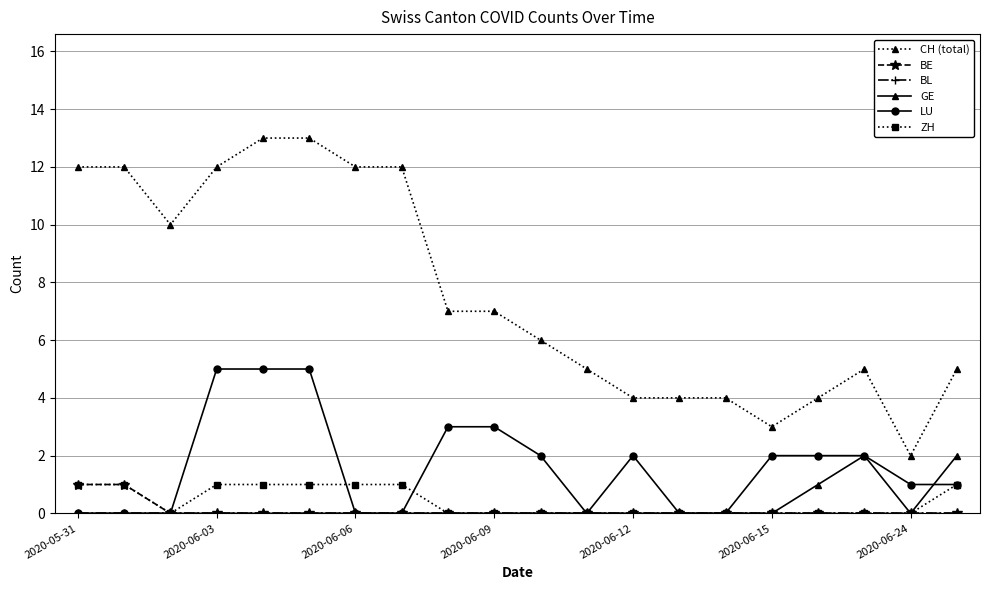

What is the value of the CH (total) point at the 6th from the left?

13